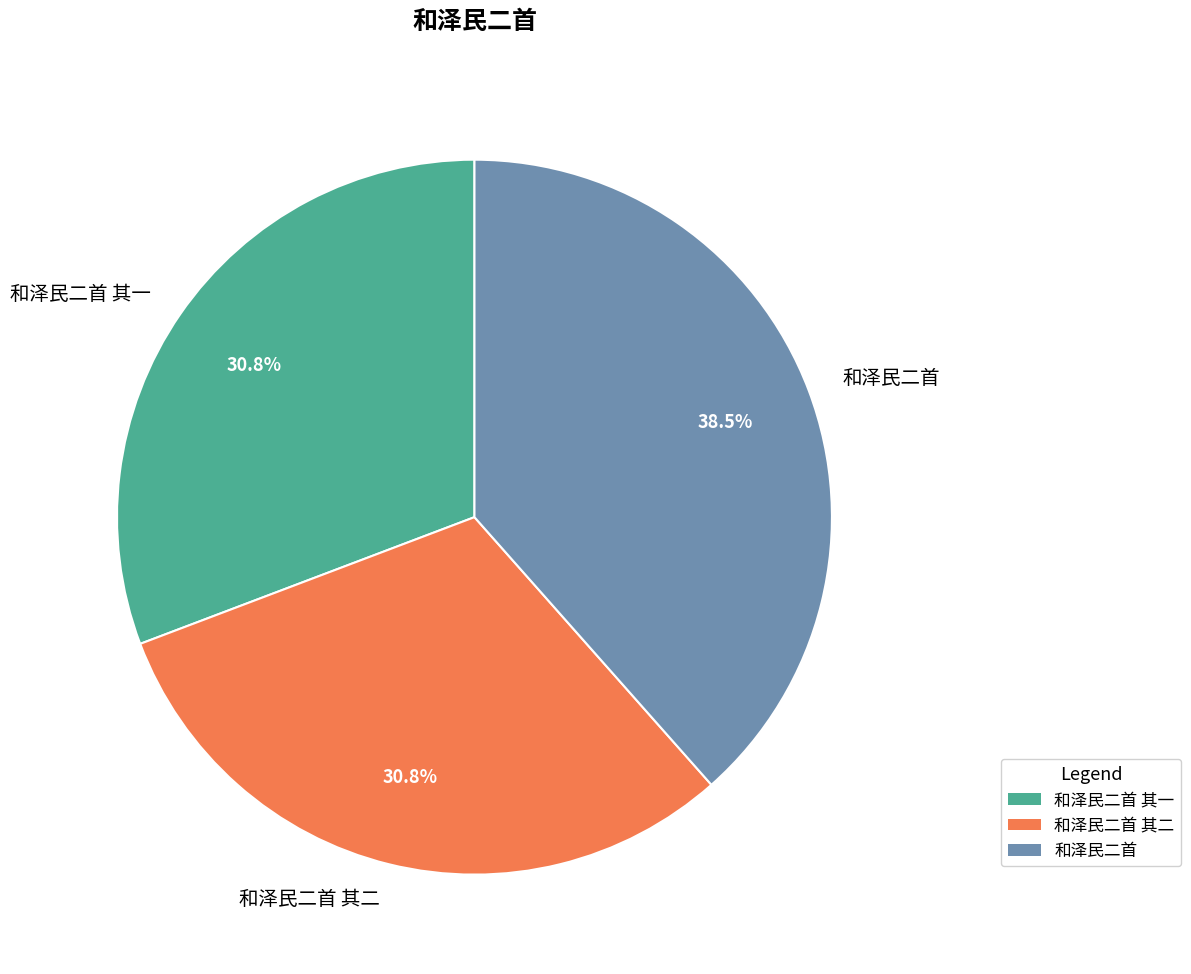

What percentage is the 和泽民二首 其二 slice, to the nearest percent?

31%